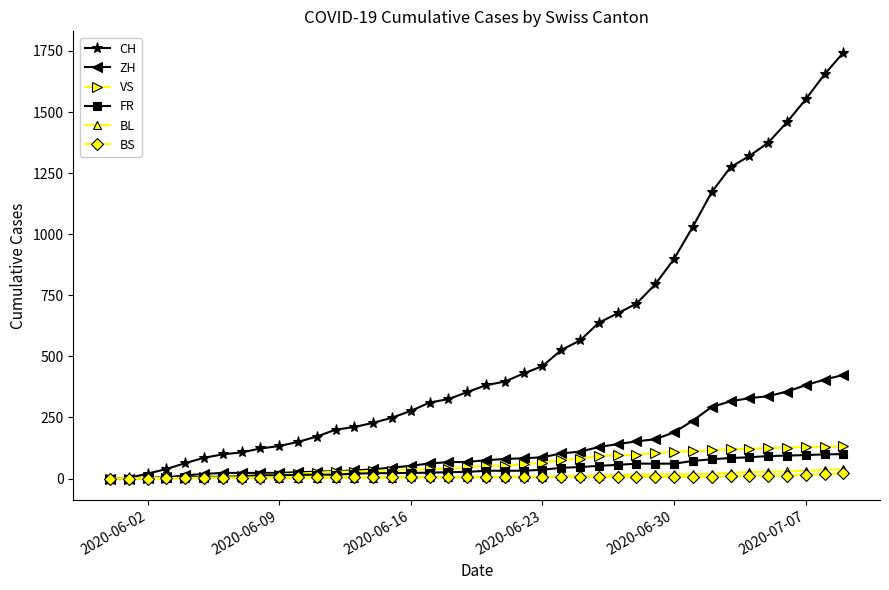

Which series has the largest total across all categories?

CH